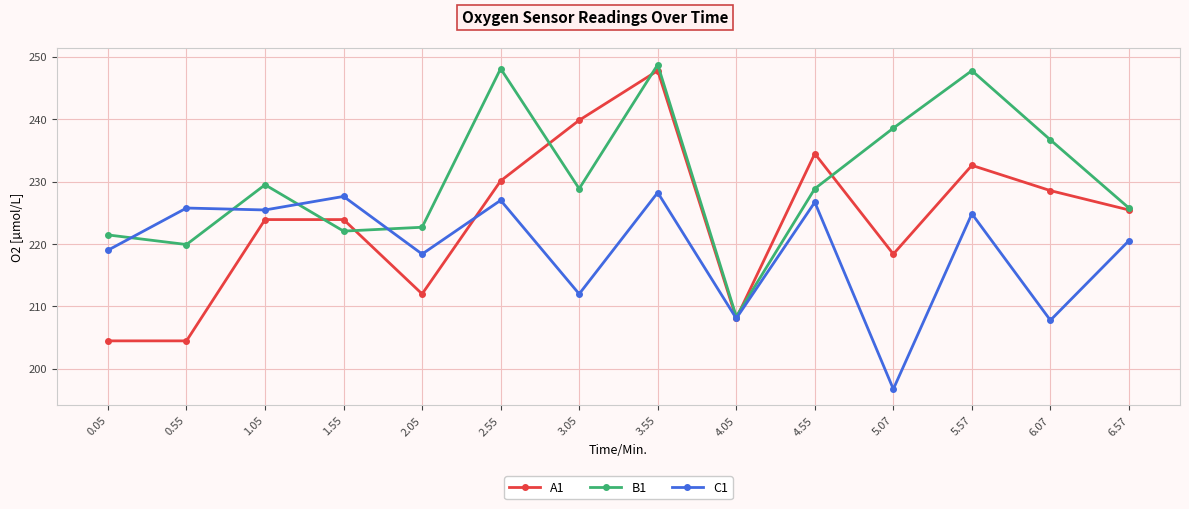

What are all the series names shown in the legend?

A1, B1, C1